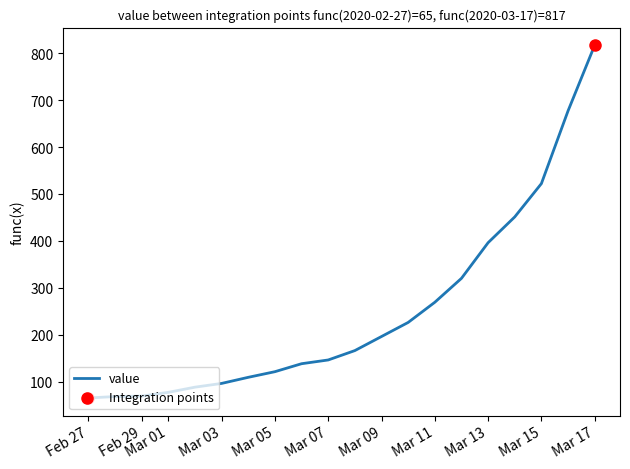

What is the greatest value displayed?

817